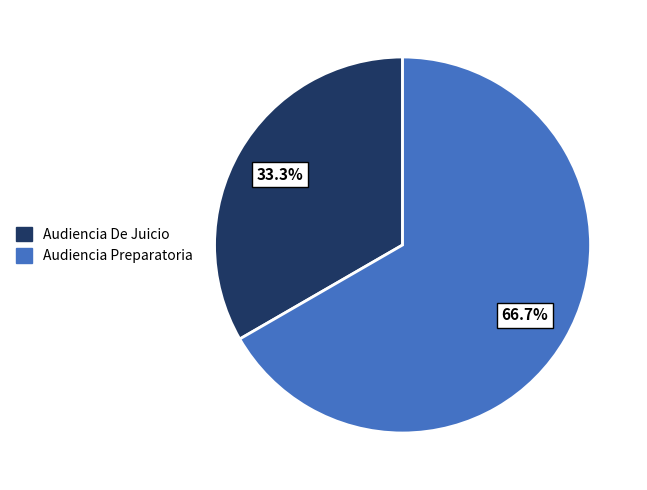

To the nearest percent, what is the difference between the largest and smallest slice percentages?

33%